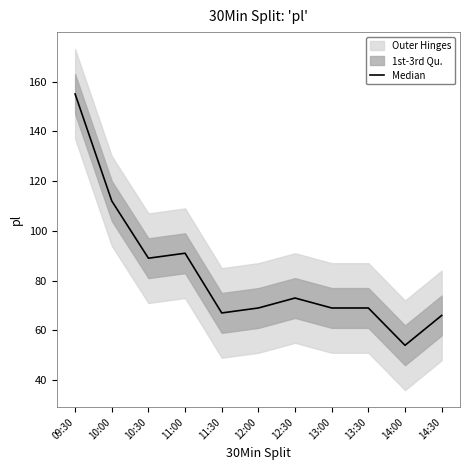

Rank the categories by value from highest to lowest.

09:30, 10:00, 11:00, 10:30, 12:30, 12:00, 13:00, 13:30, 11:30, 14:30, 14:00